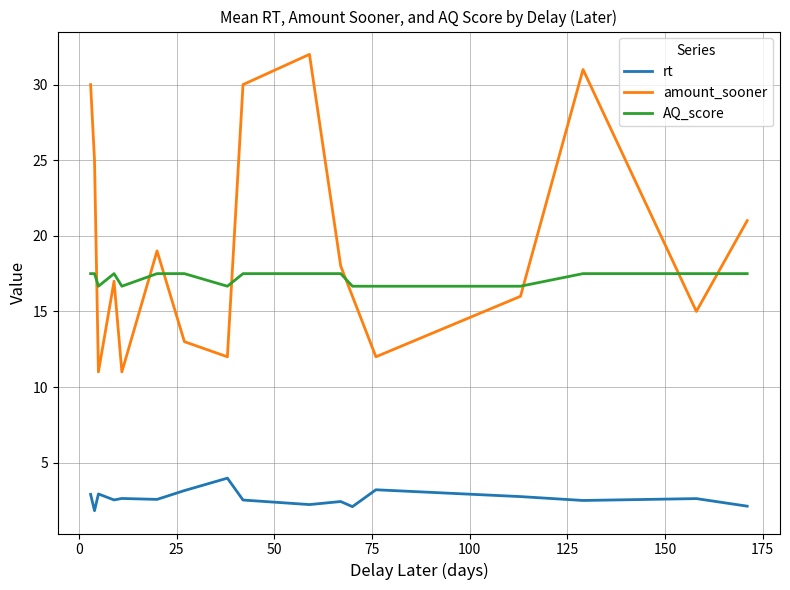

What is the difference between the maximum and minimum values in the rt series?

2.2